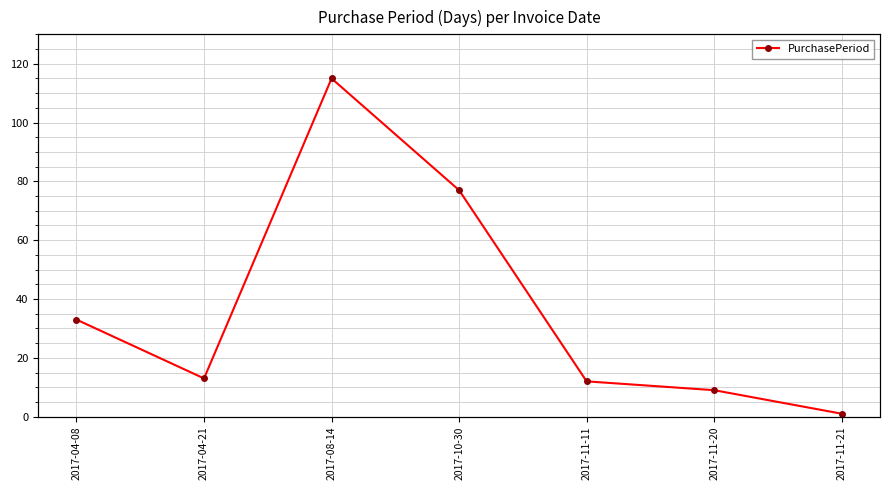

How many distinct data groups are displayed?

1